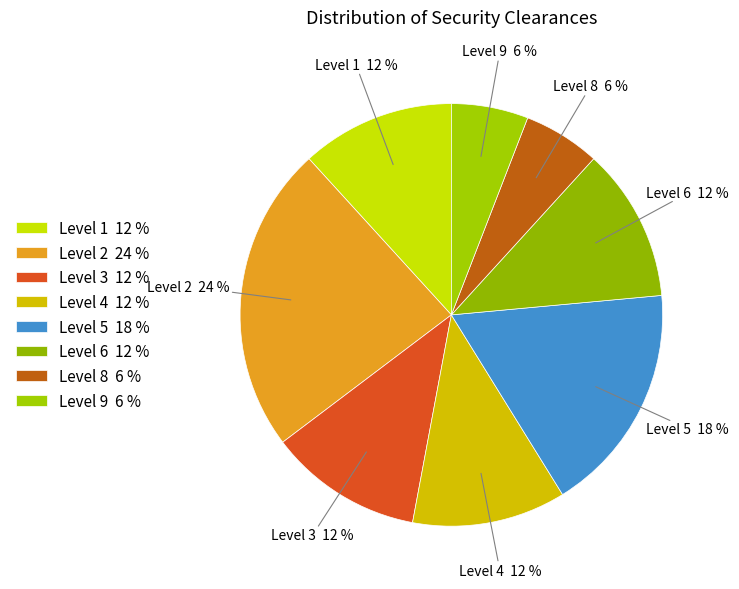

How many slices are in this pie chart?

8